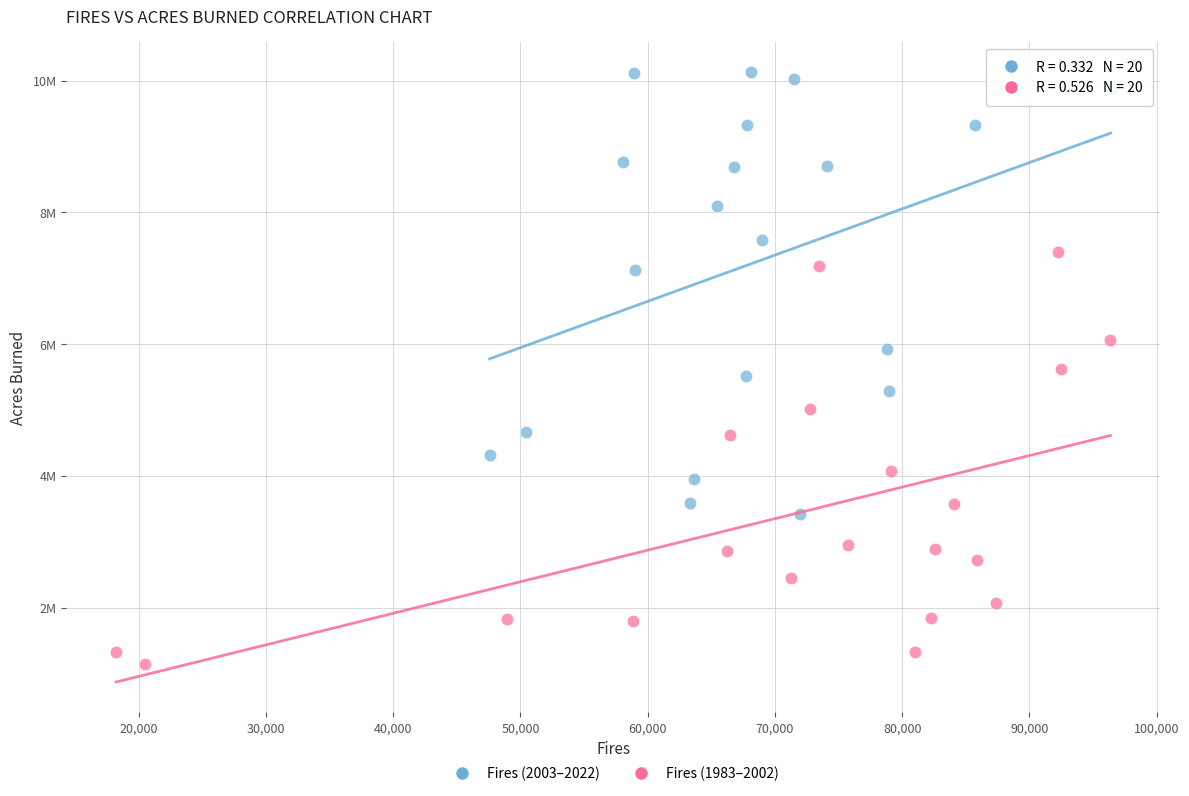

Which series reaches the minimum Y coordinate?

Fires (1983–2002)